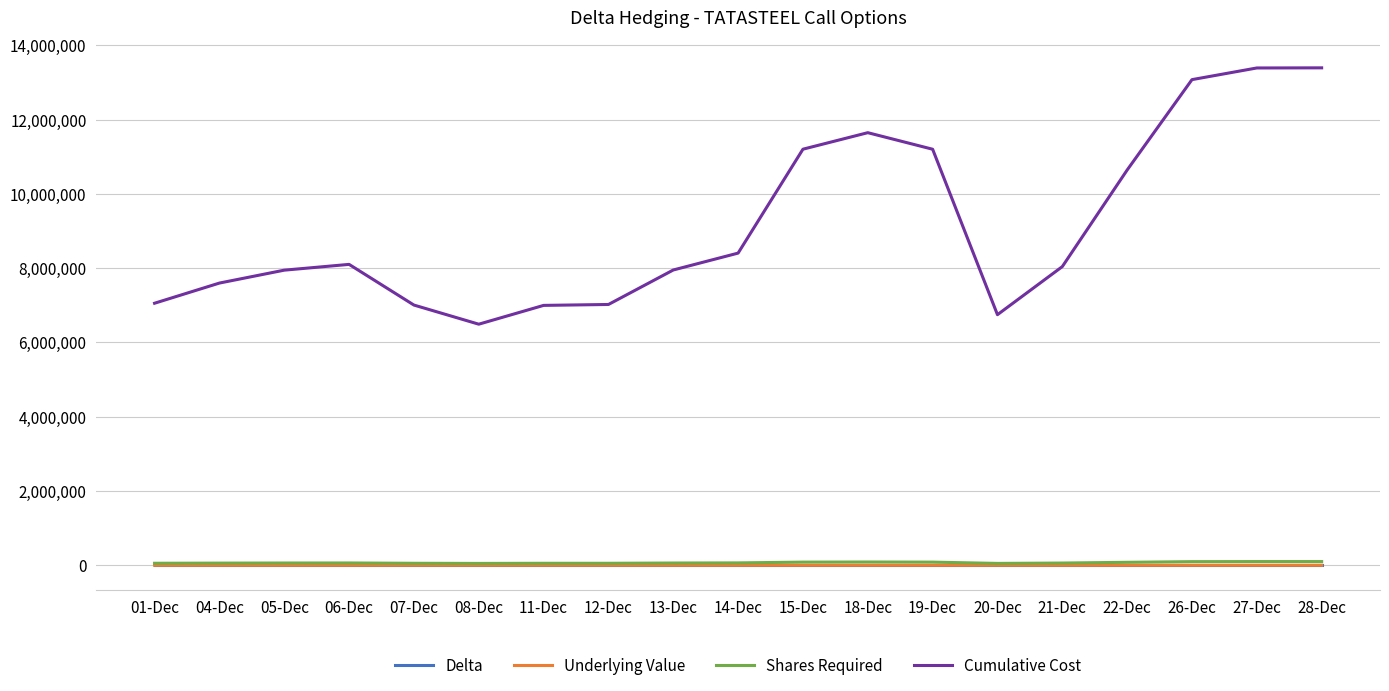

Between 11-Dec and 22-Dec, which series saw the biggest shift?

Cumulative Cost